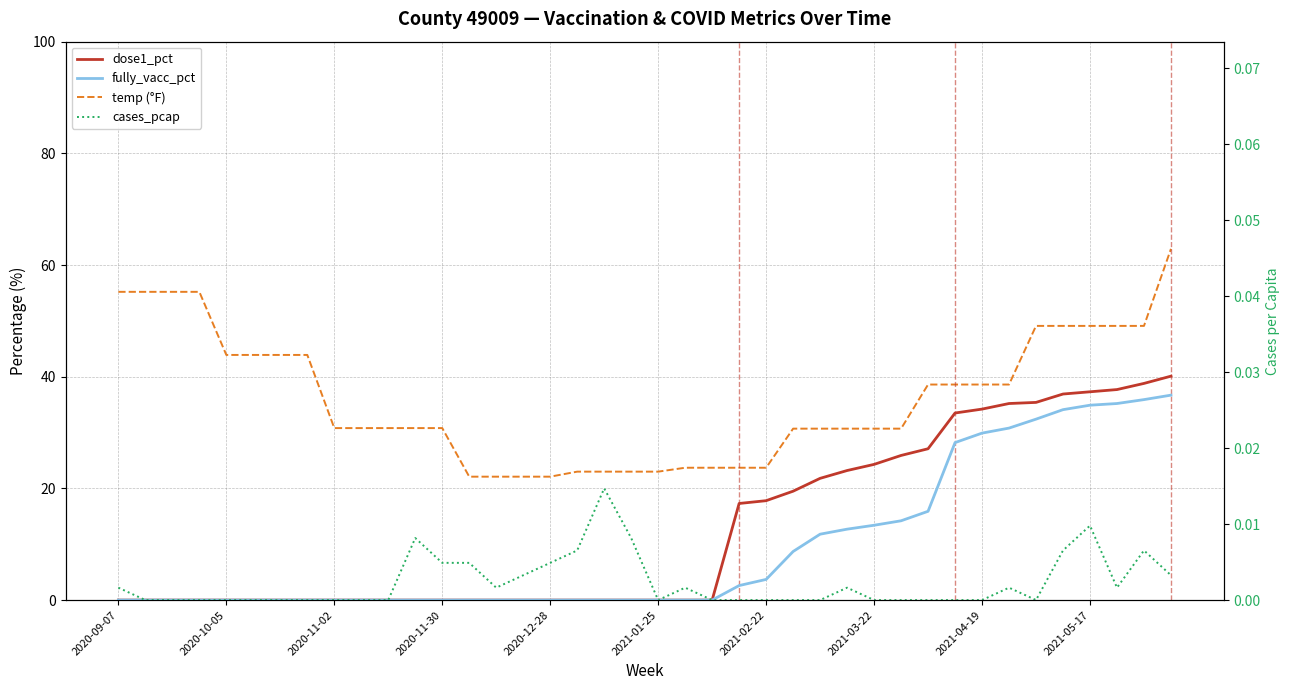

What is the average value of the temp (°F) series?

36.0